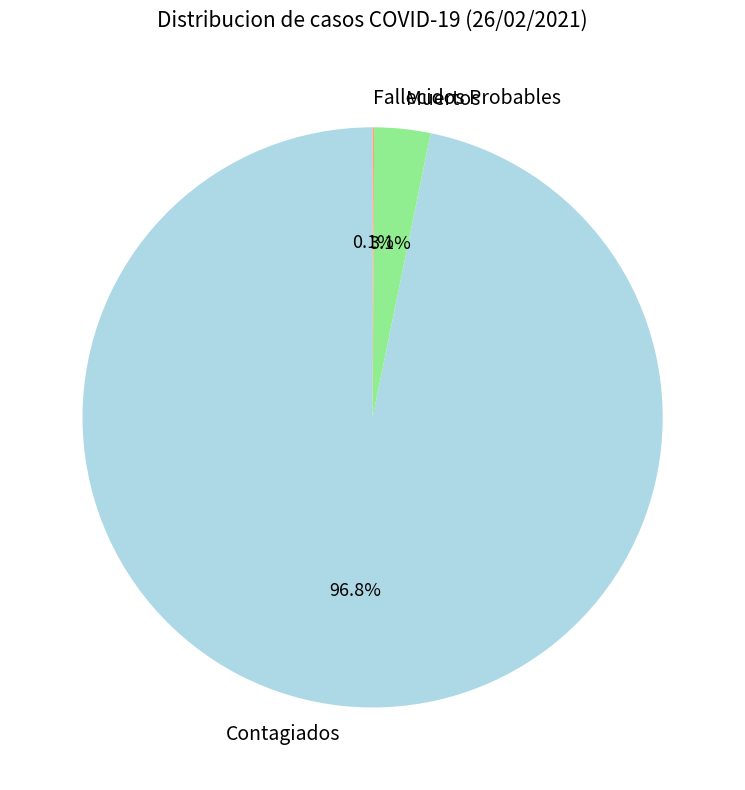

Is the sum of Contagiados and Muertos greater than half?

Yes